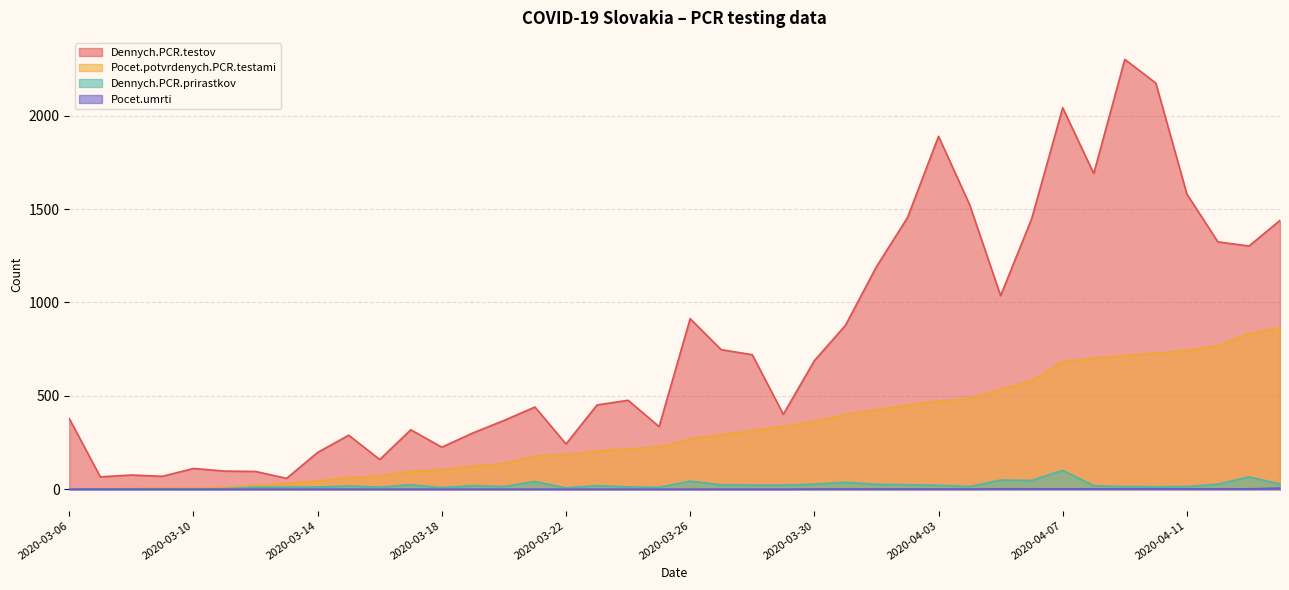

How many data points in Pocet.potvrdenych.PCR.testami are above 269?

19